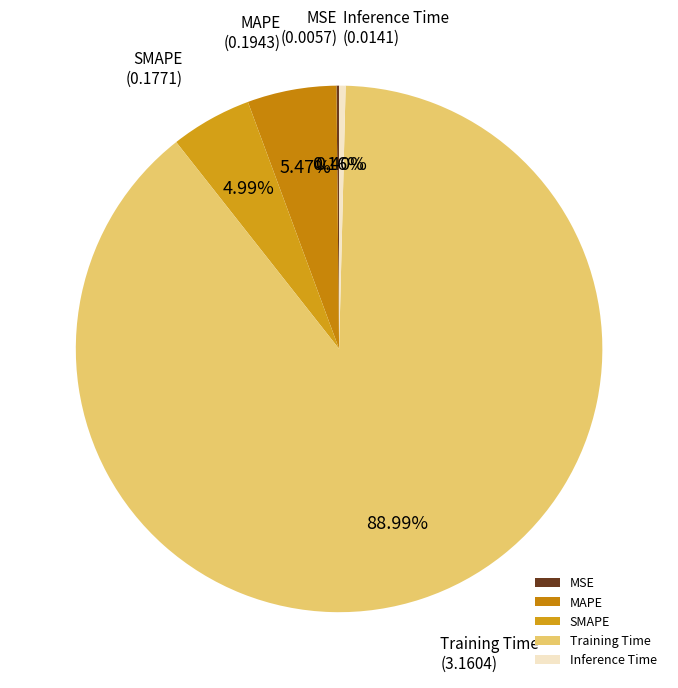

Which category accounts for the majority?

Training Time